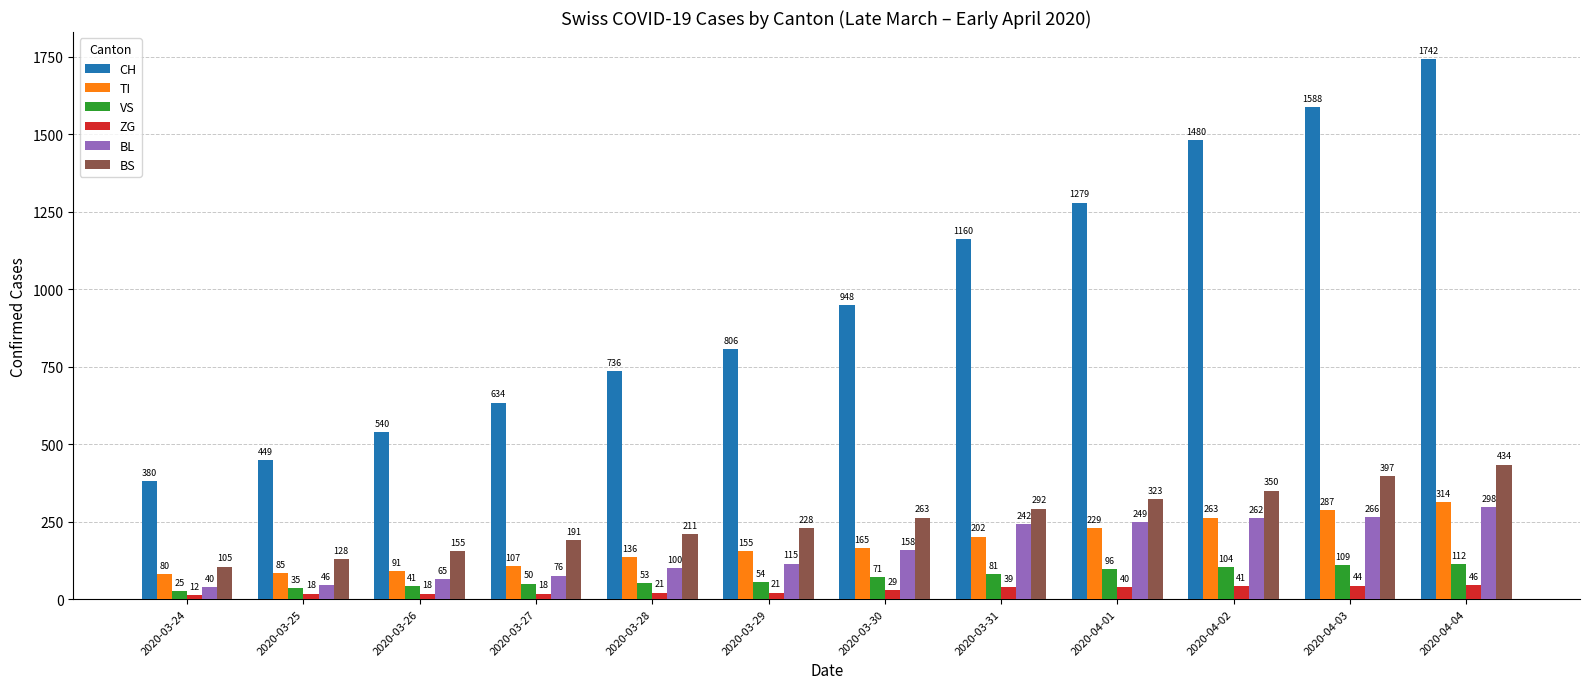

What is the sum of the BS values at 2020-03-27 and 2020-03-29?

419